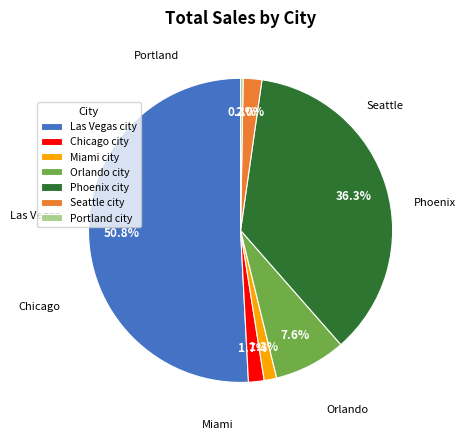

Which category has the biggest portion of the pie?

Las Vegas city